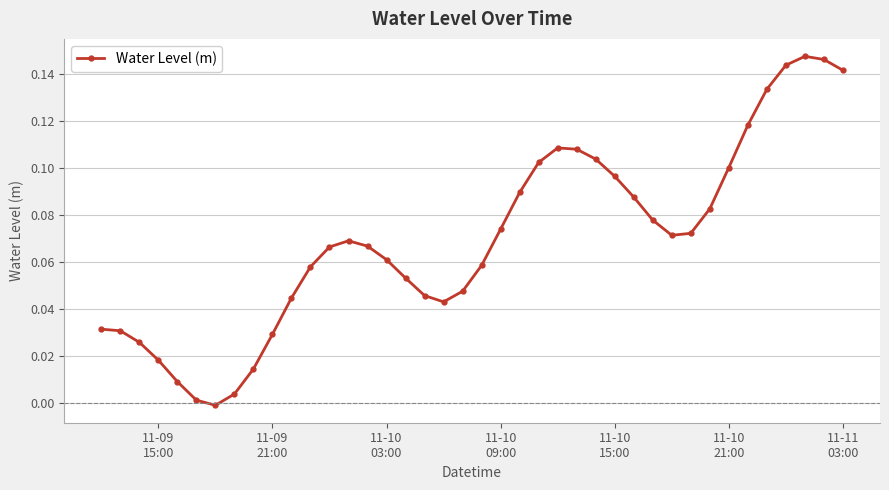

True or false: there are more than 0 points higher than both neighbors.

True